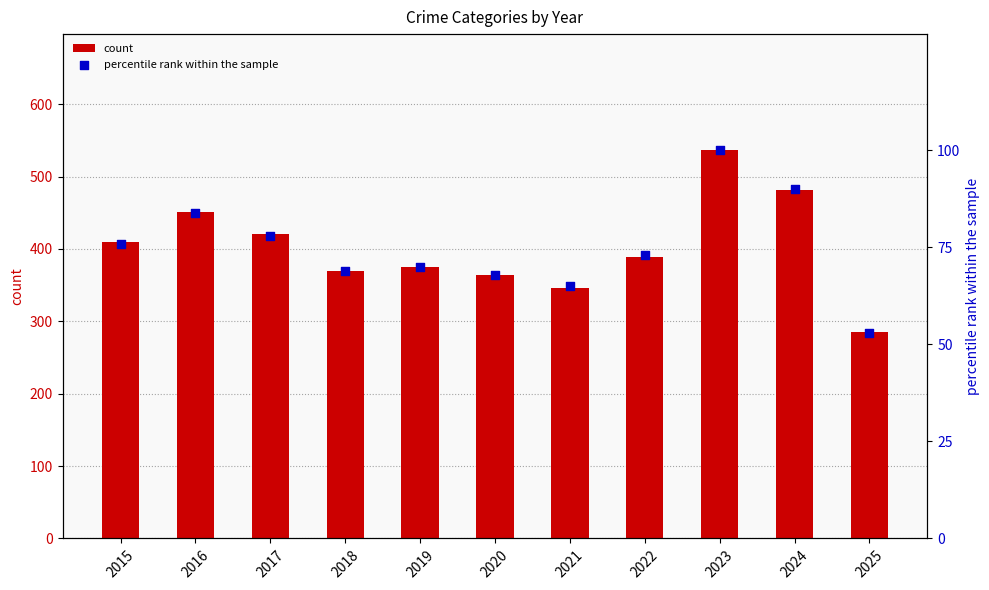

What is the total value across all series at 2019?

445